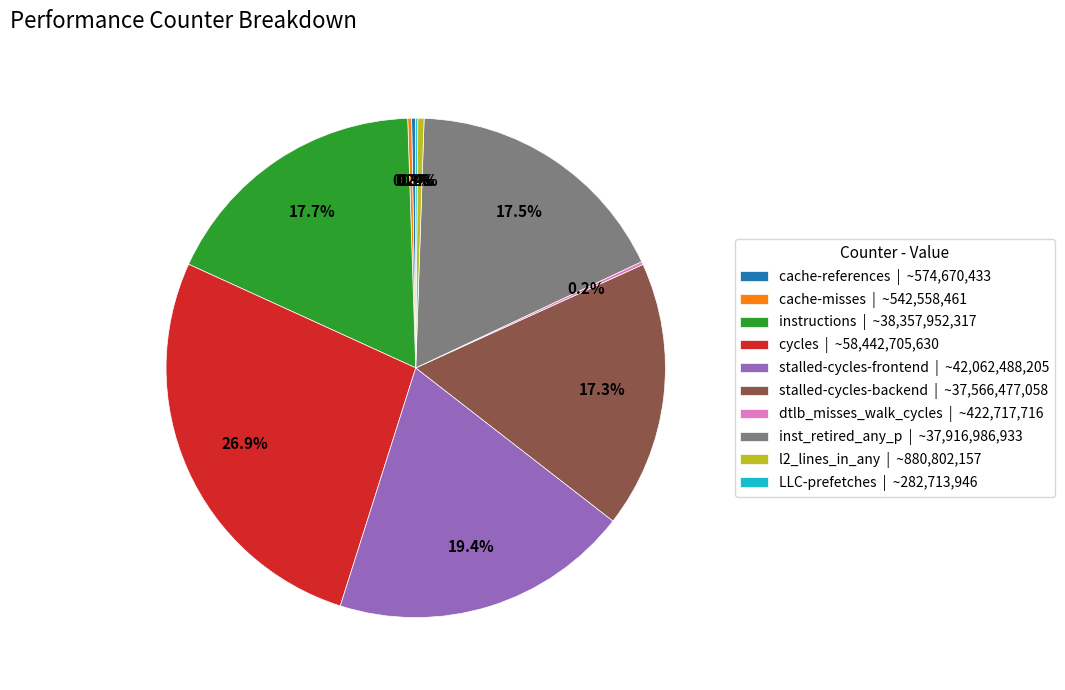

Which slice is the largest?

cycles